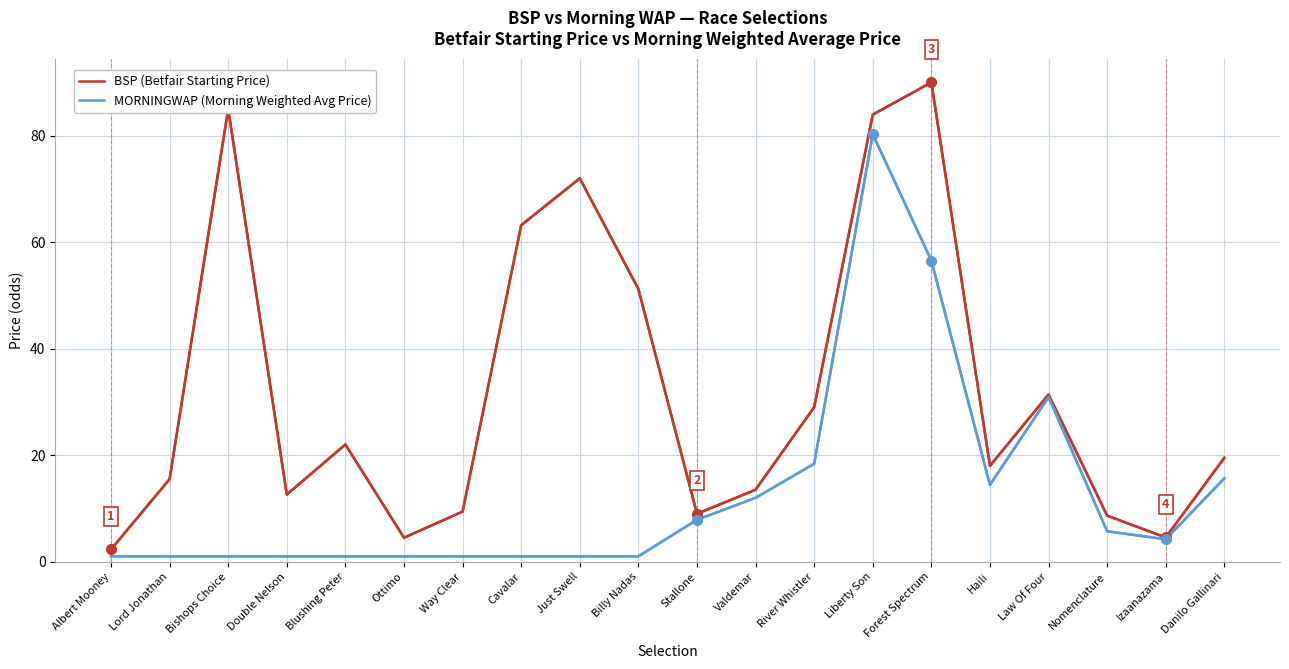

What is the spread (max minus min) of values at Stallone?

1.1